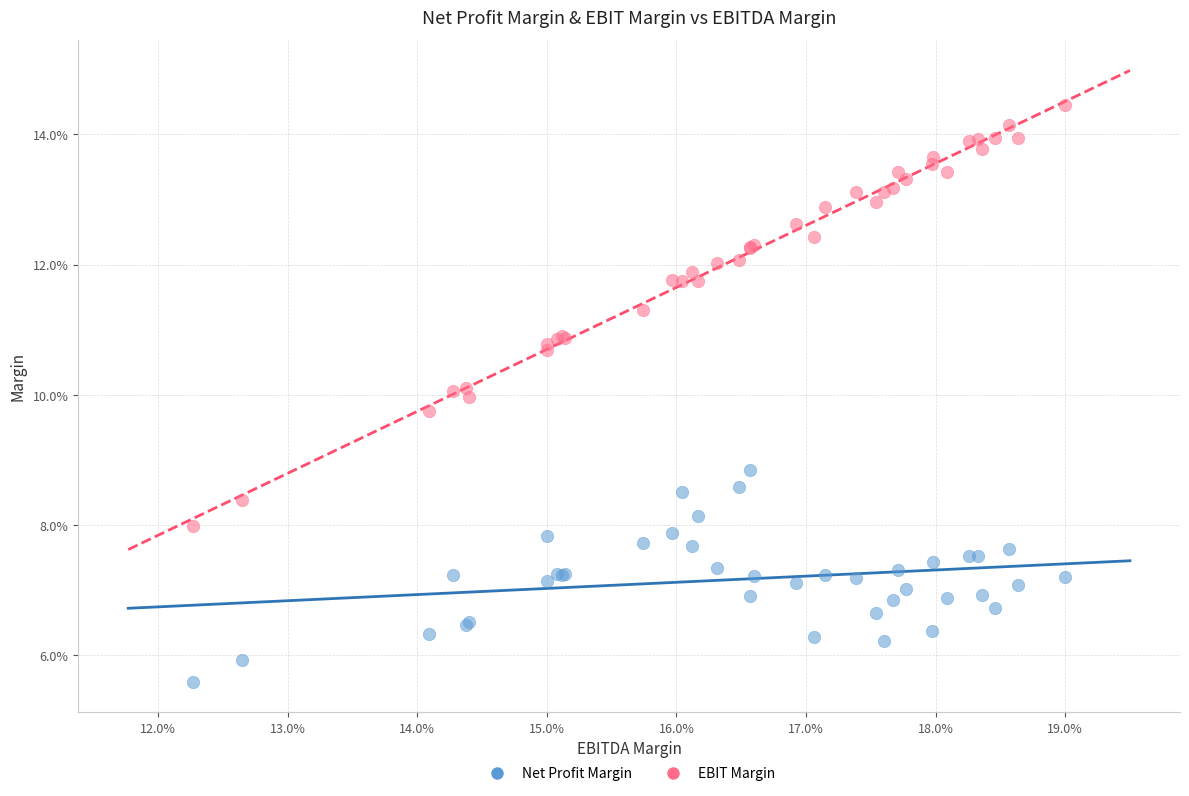

What are all the series names shown in the legend?

Net Profit Margin, EBIT Margin